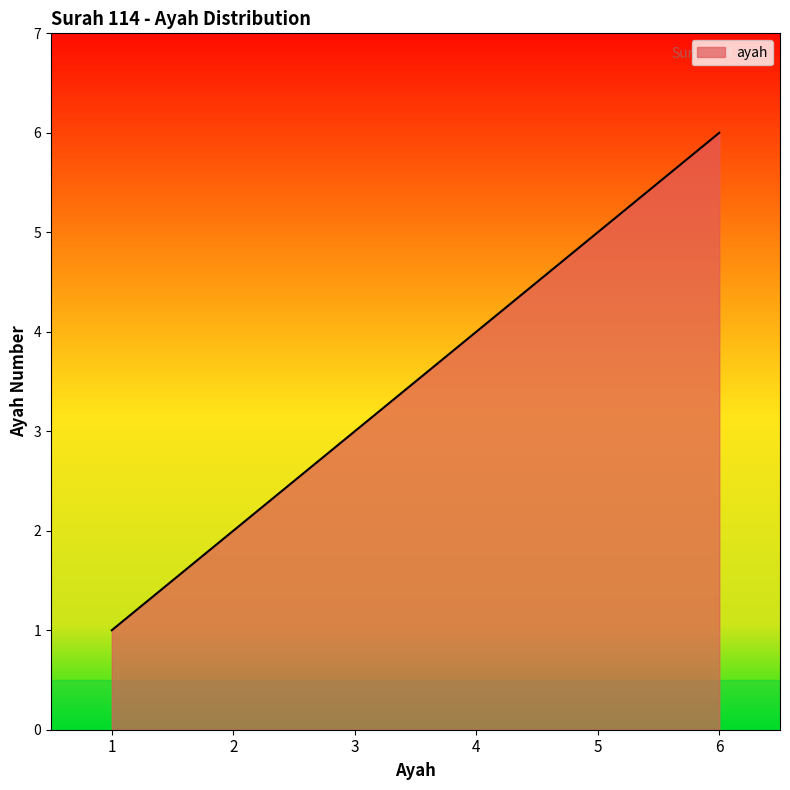

What is the change in value from 2 to 3?

+1